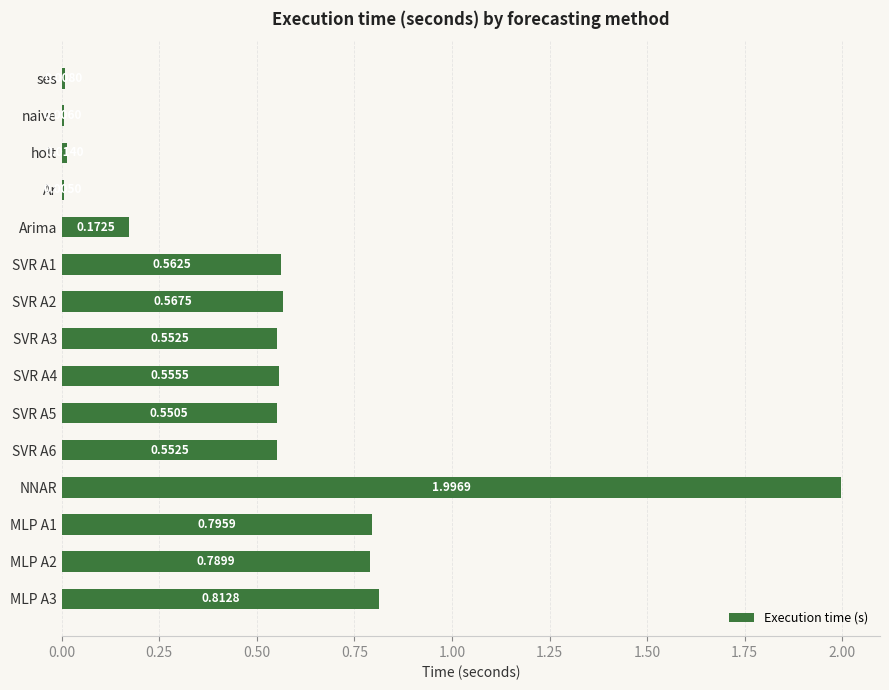

What is the change in value from ses to SVR A3?

+0.5